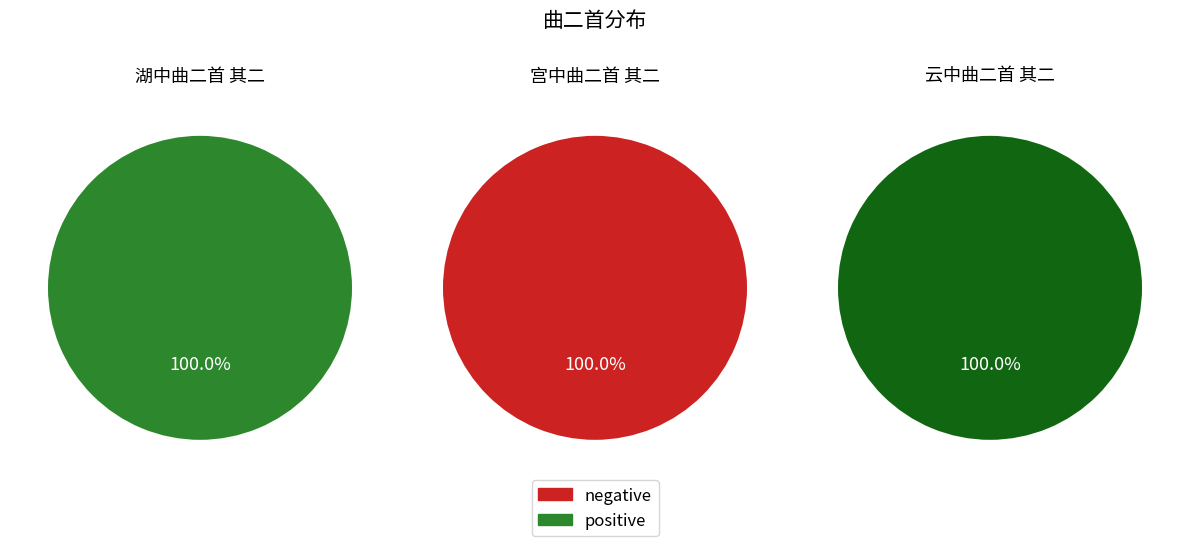

Is there a majority slice in this chart?

Yes